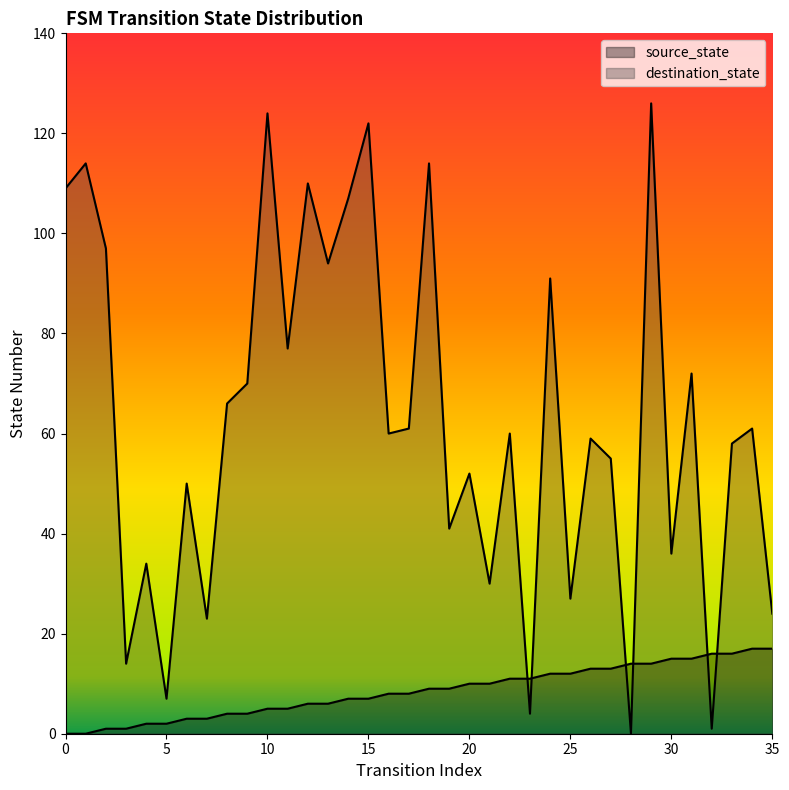

Read the destination_state value at 33.

58